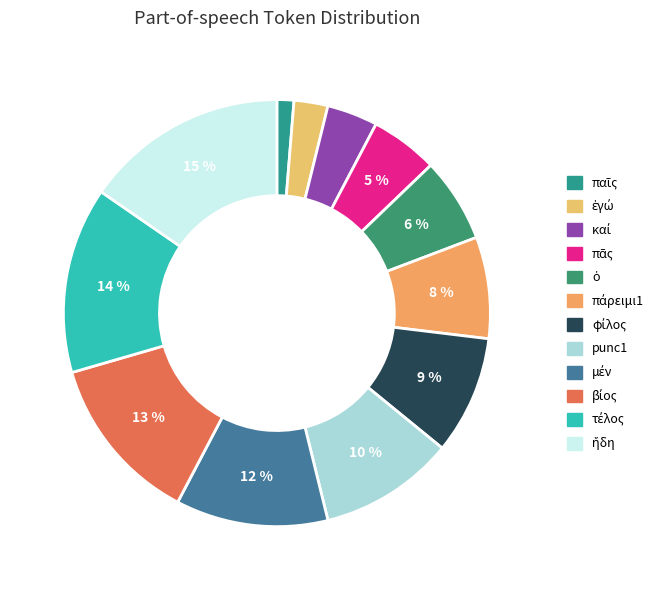

How many slices are in this pie chart?

12